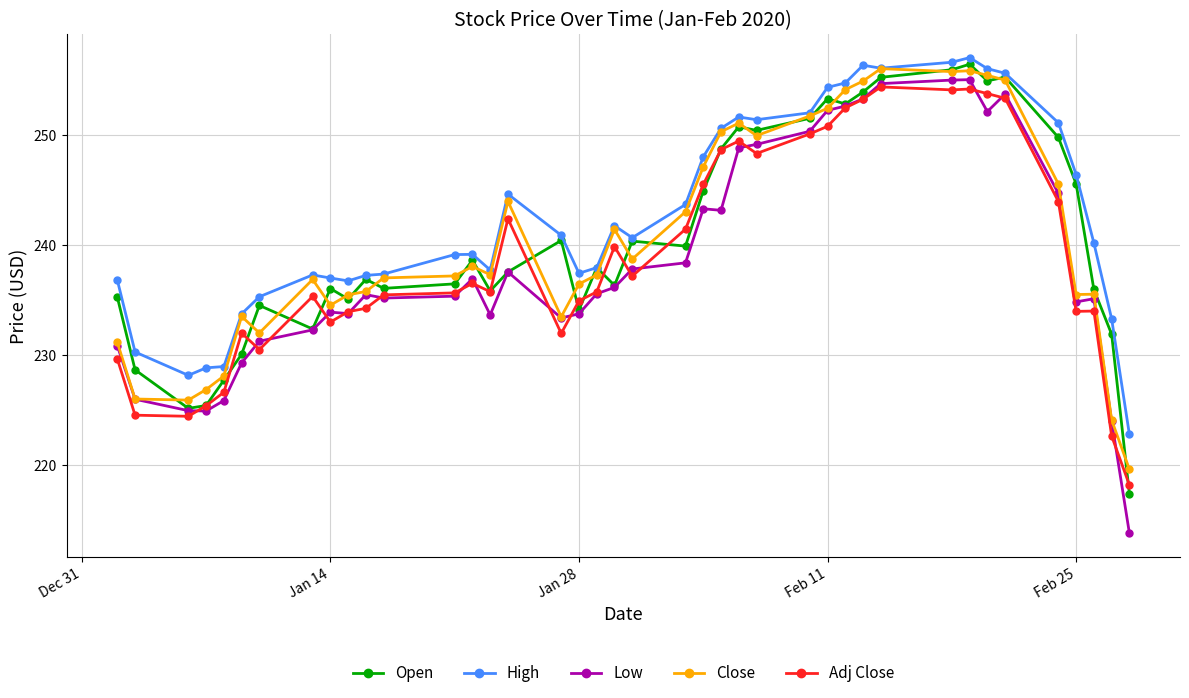

True or false: High has more than 2 interior local peaks.

True